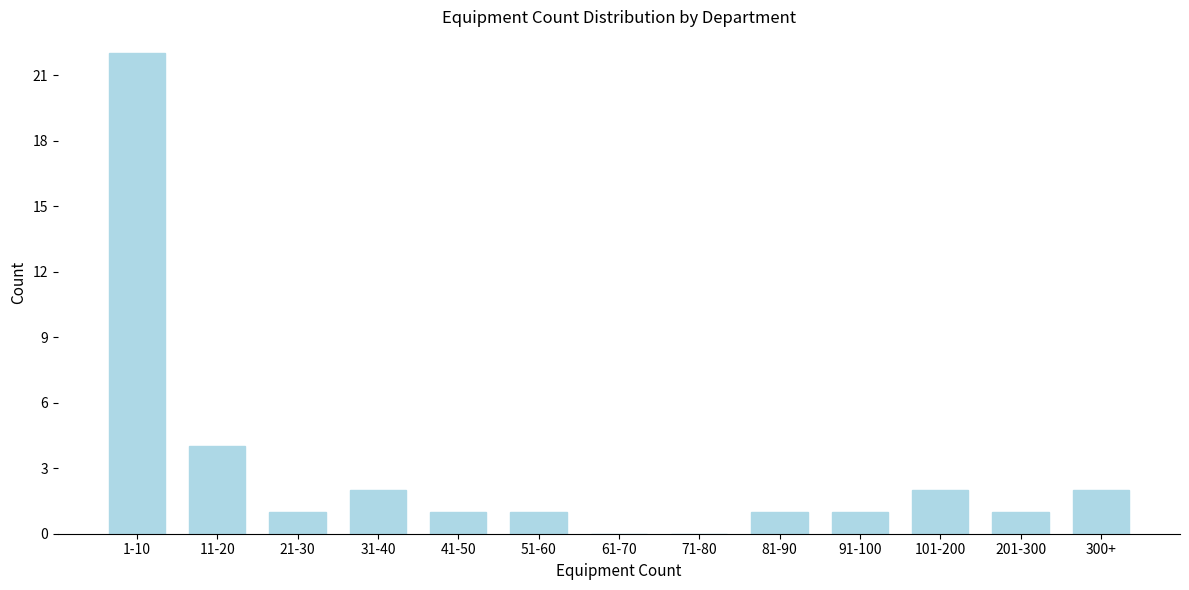

Reading right to left, extract all data points from this chart.

300+=2	201-300=1	101-200=2	91-100=1	81-90=1	71-80=0	61-70=0	51-60=1	41-50=1	31-40=2	21-30=1	11-20=4	1-10=22